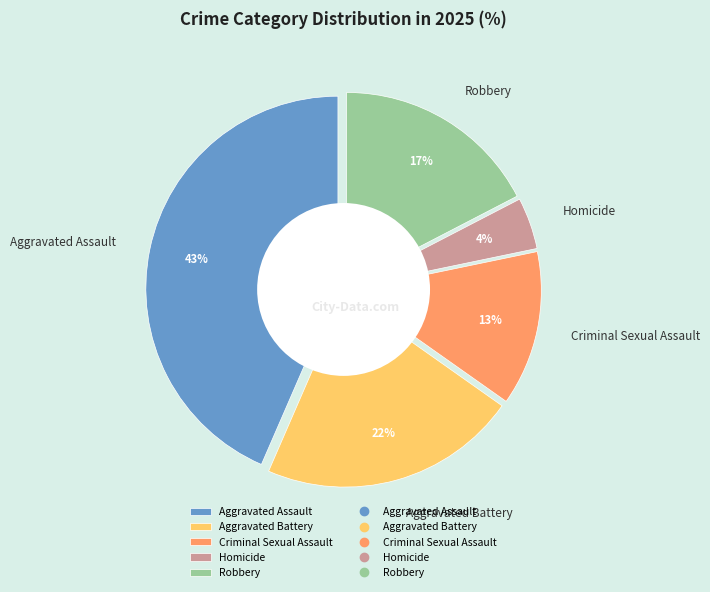

How many segments does this pie chart have?

5